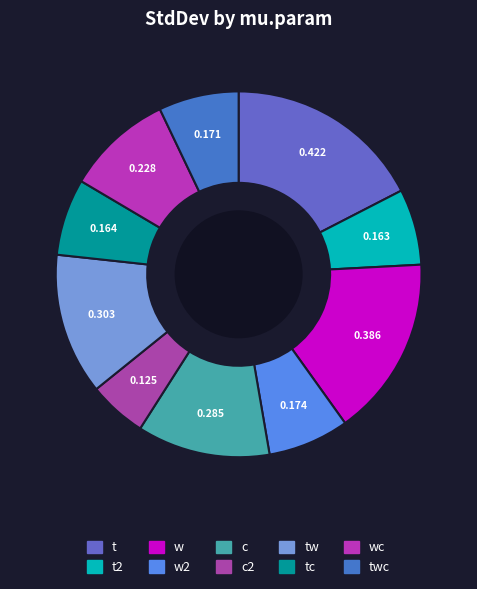

Rank the categories by value from highest to lowest.

t, w, tw, c, wc, w2, twc, tc, t2, c2